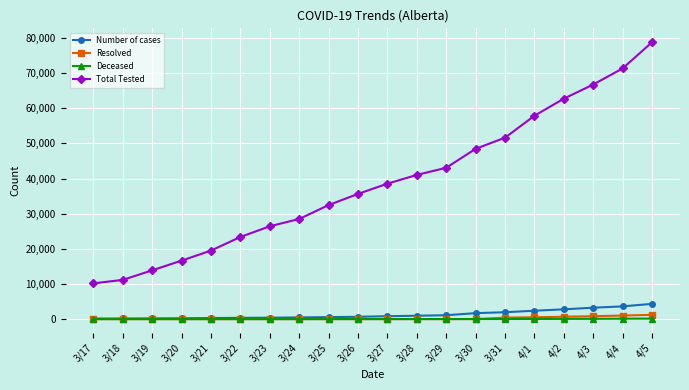

How many values in the Deceased series are below 18?

10